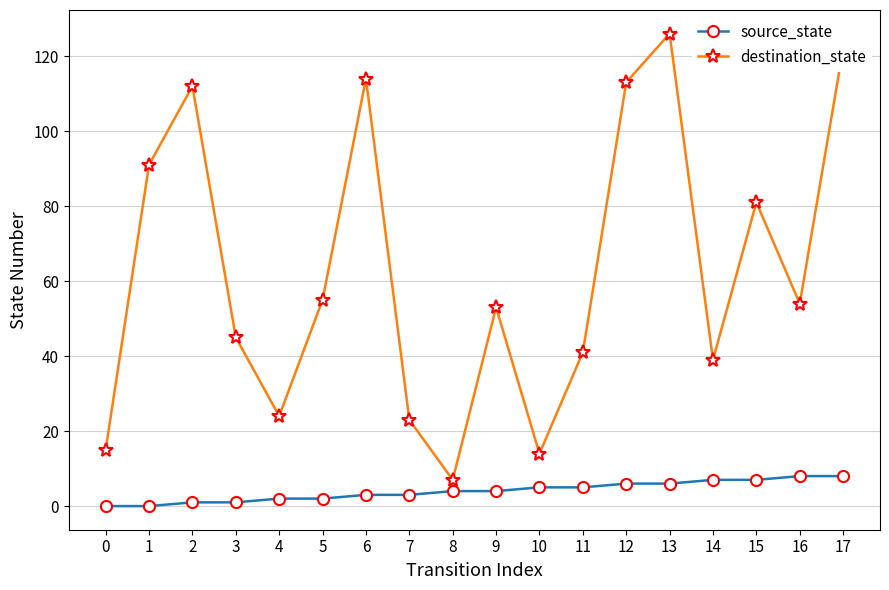

At how many categories does at least one series exceed 52?

10